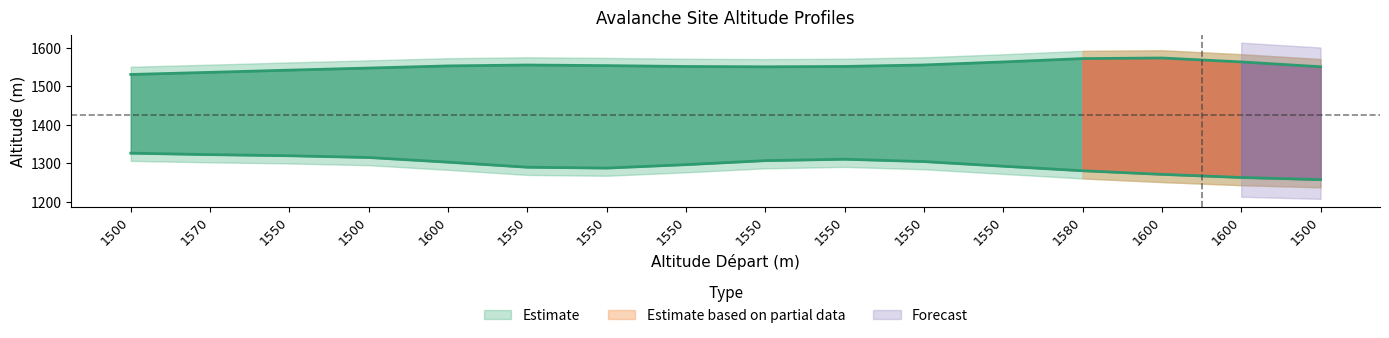

The value of A type depart at 1550 is 1. True or false?

False